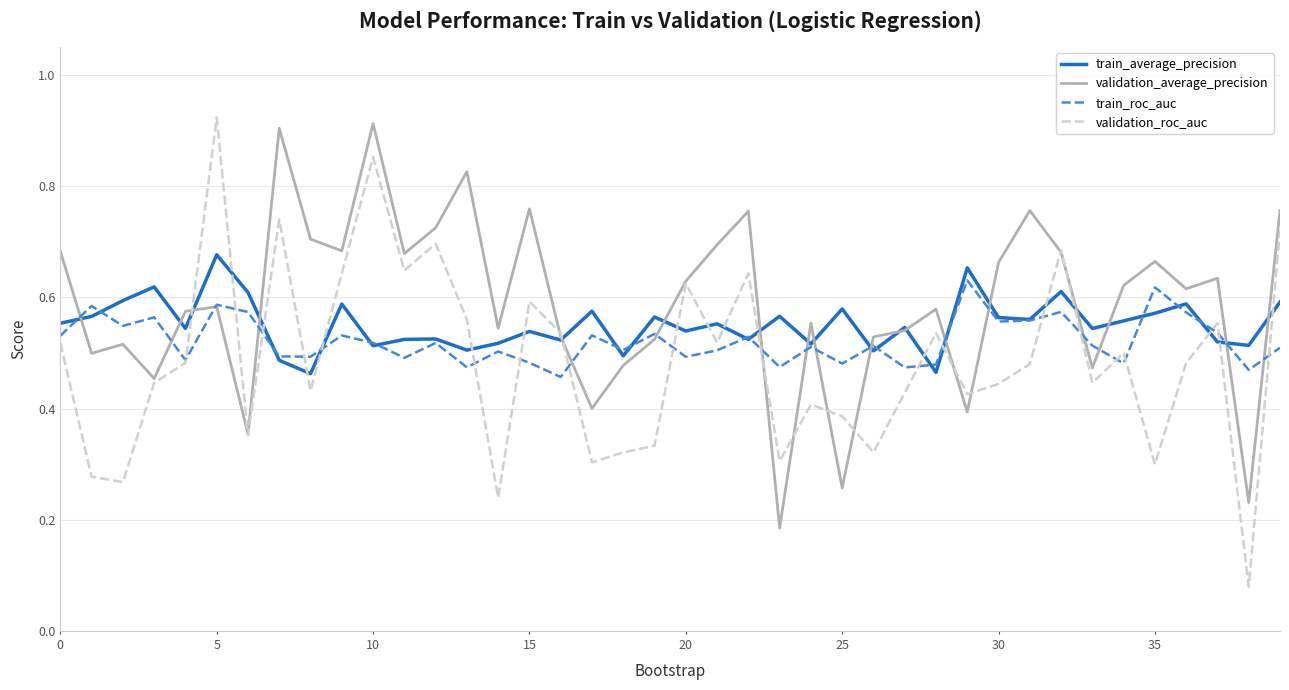

How many intersections are there between train_roc_auc and validation_average_precision?

16